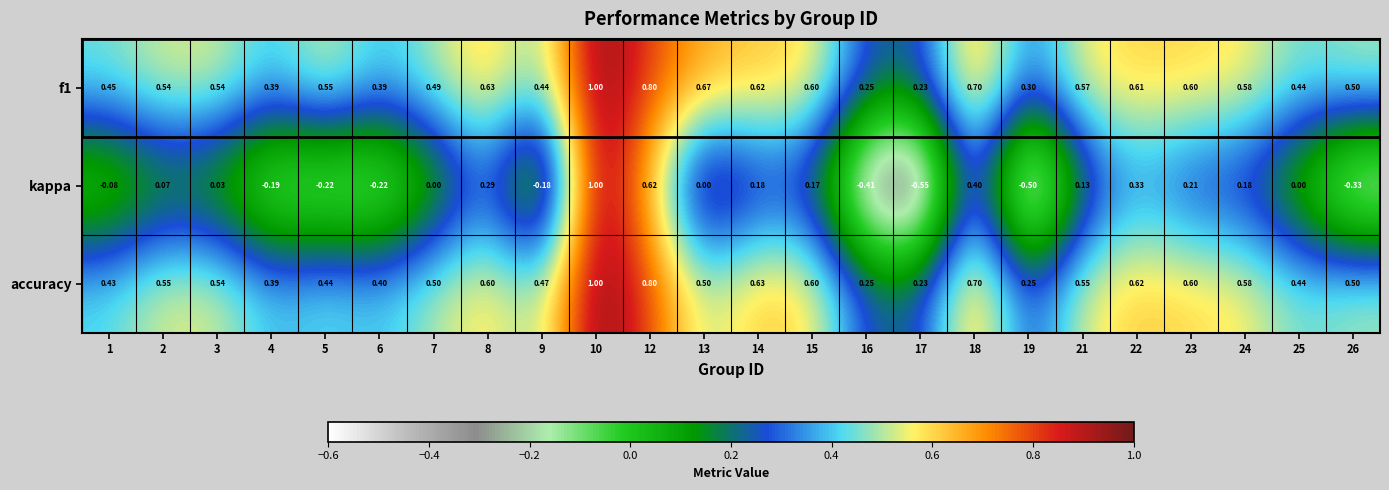

Is the value of accuracy at 1 greater than the value of kappa at 17?

Yes